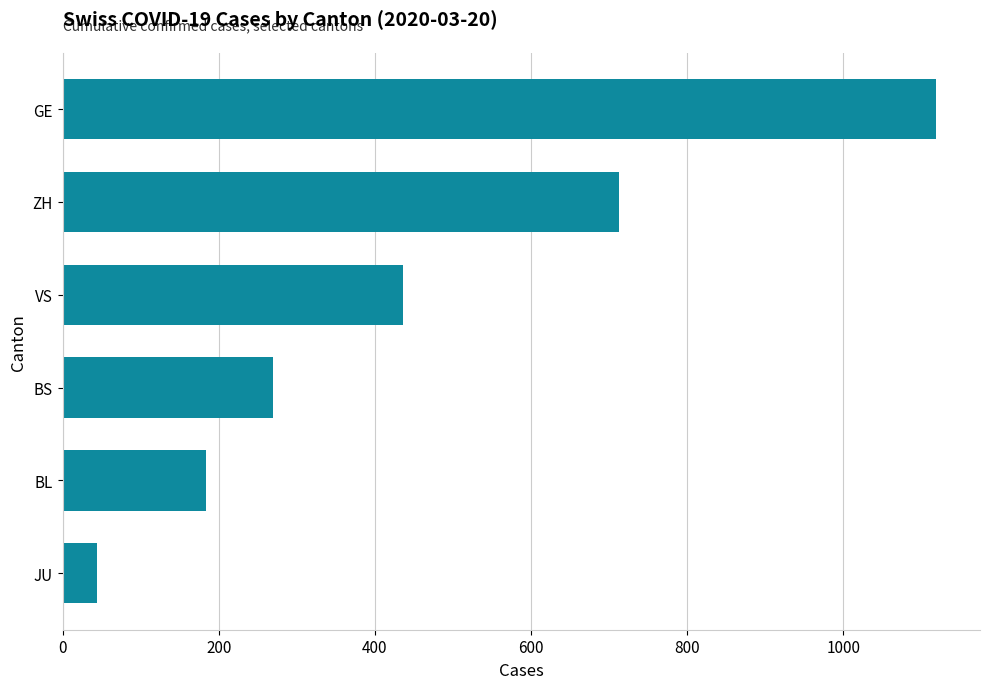

The value at ZH is 226. True or false?

False